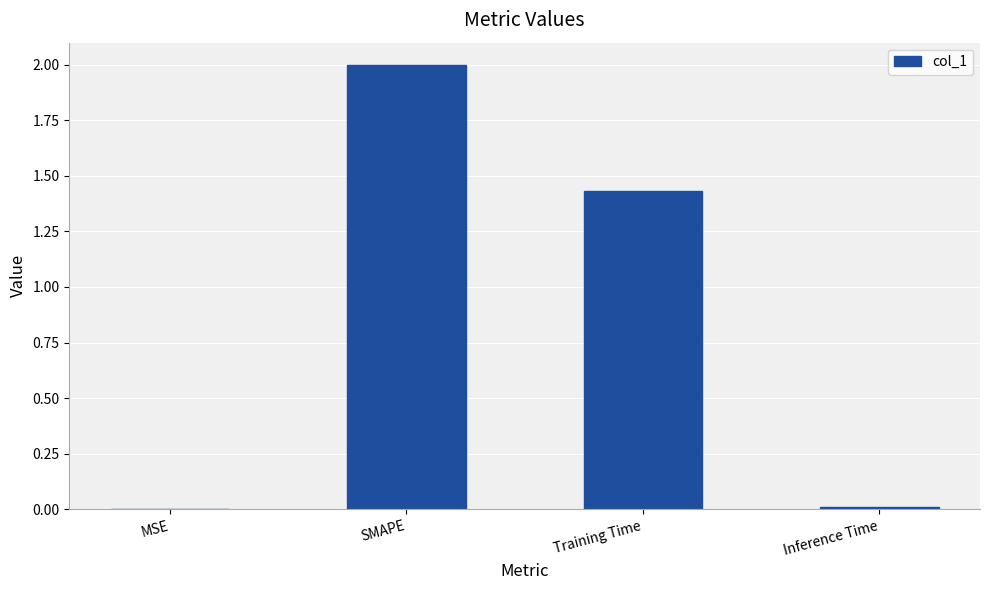

What is the change in value from SMAPE to Training Time?

-0.6